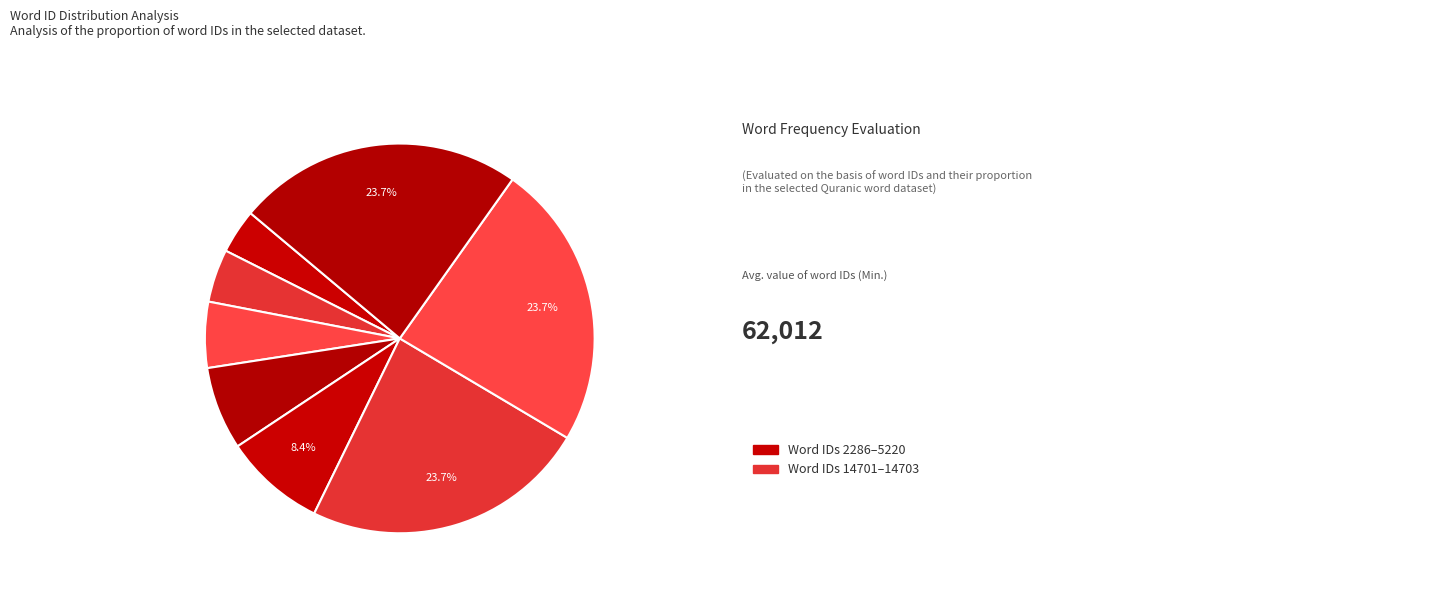

How many slices are in this pie chart?

8